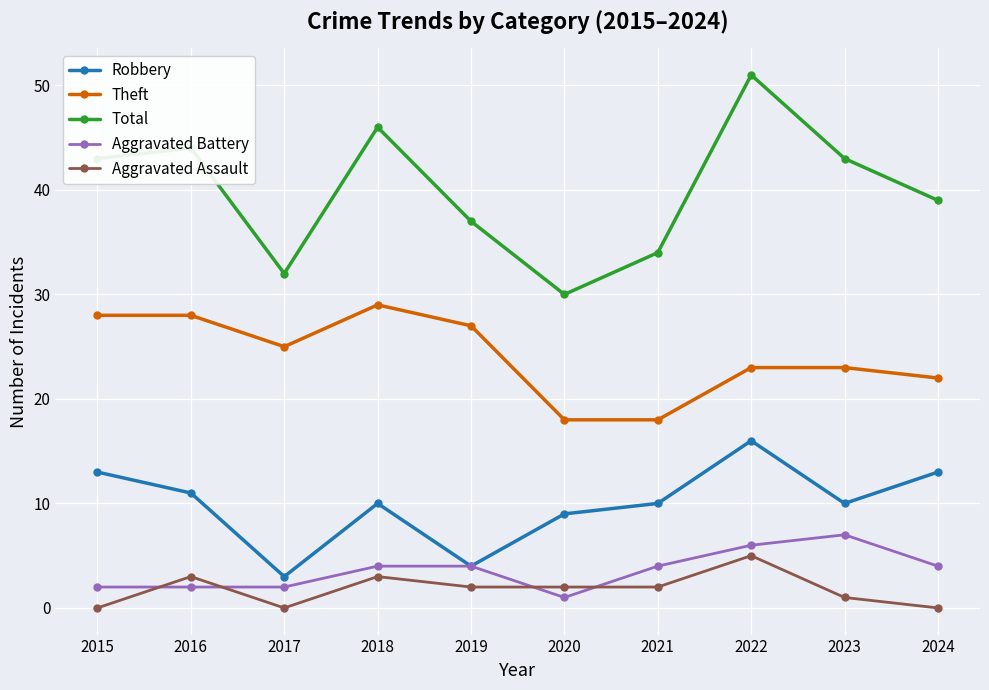

Rank the series by their maximum value, from lowest to highest.

Aggravated Assault, Aggravated Battery, Robbery, Theft, Total